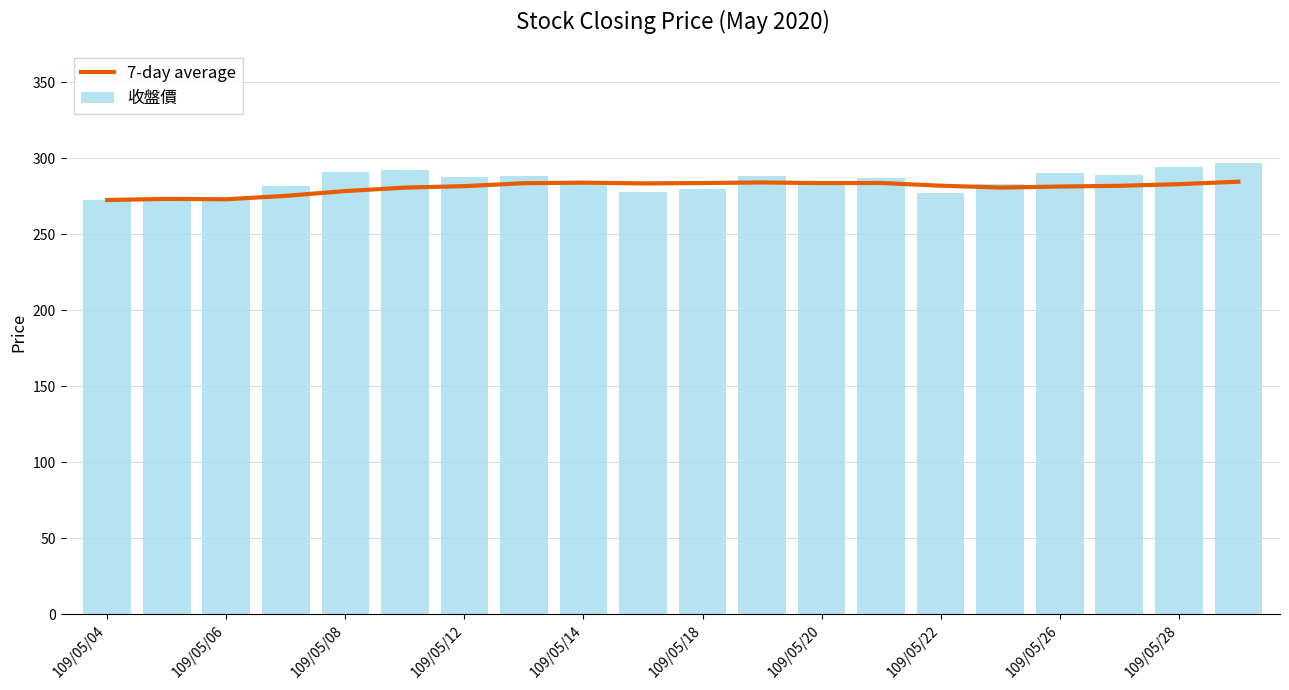

The value of 收盤價 at 109/05/18 is 189.3. True or false?

False